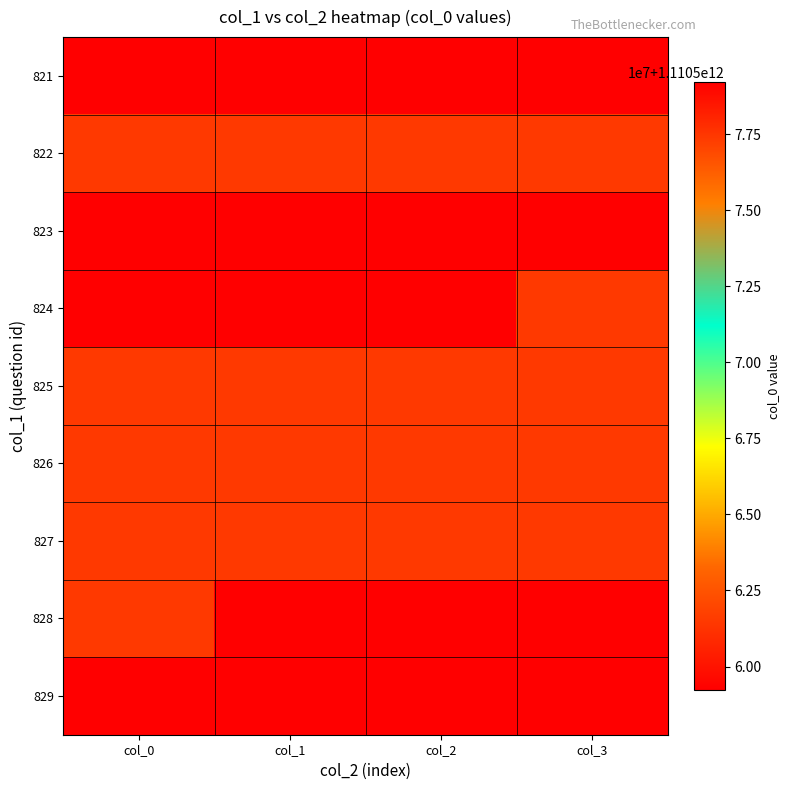

How many series are shown in this chart?

9